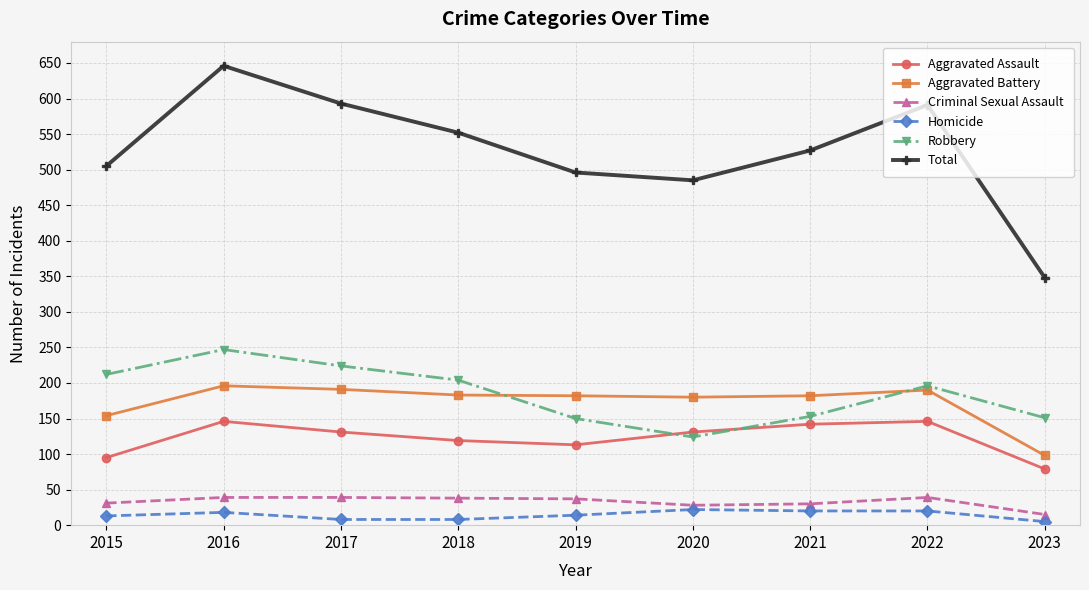

How many interior local valleys does the Robbery series have?

1